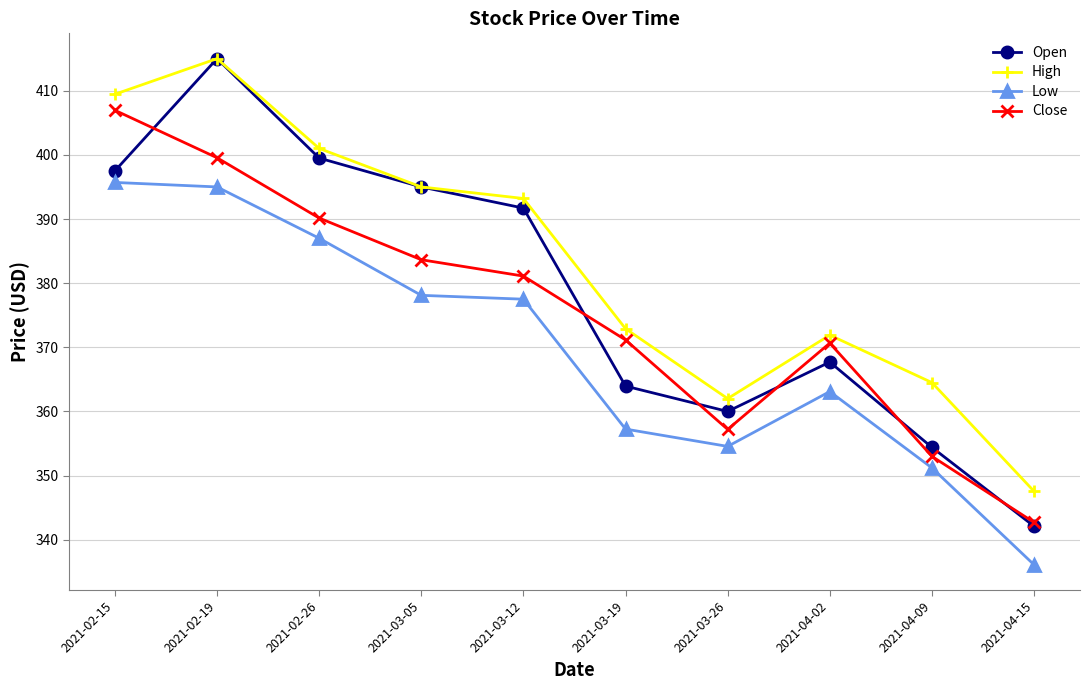

Which category has the highest value in the Low series?

2021-02-15